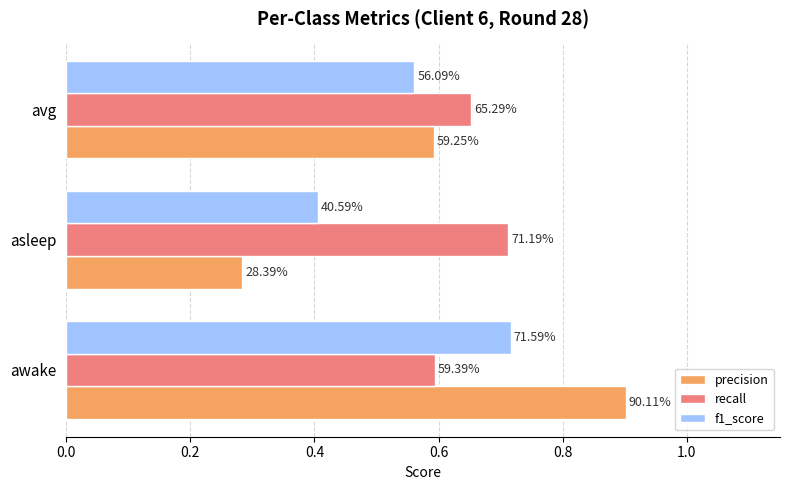

Which series has the largest range (max minus min)?

precision